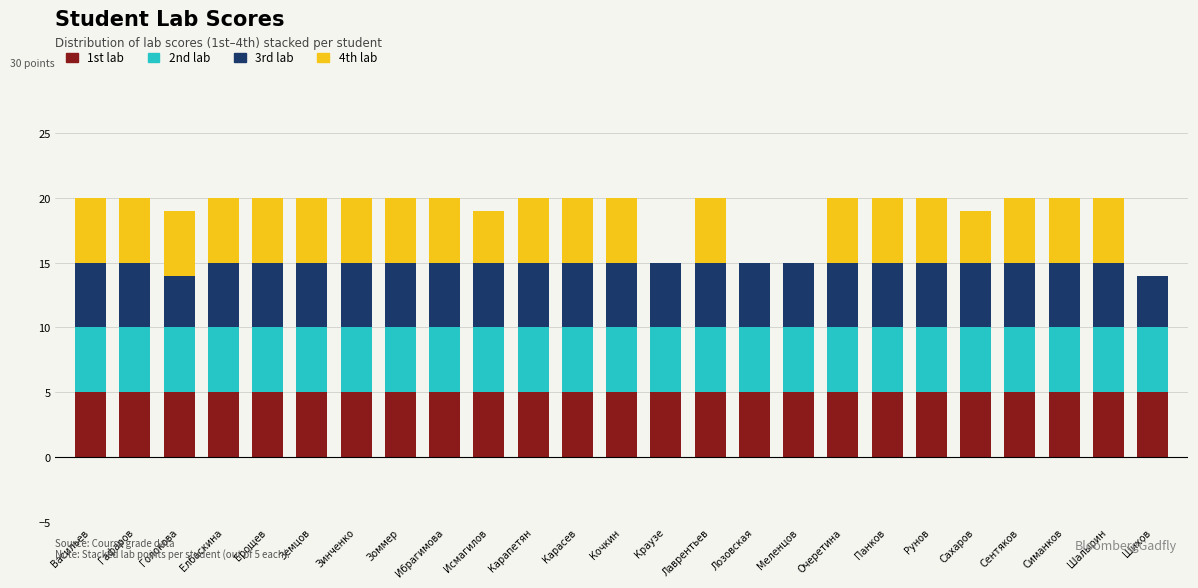

Does the chart contain stacked bars?

Yes